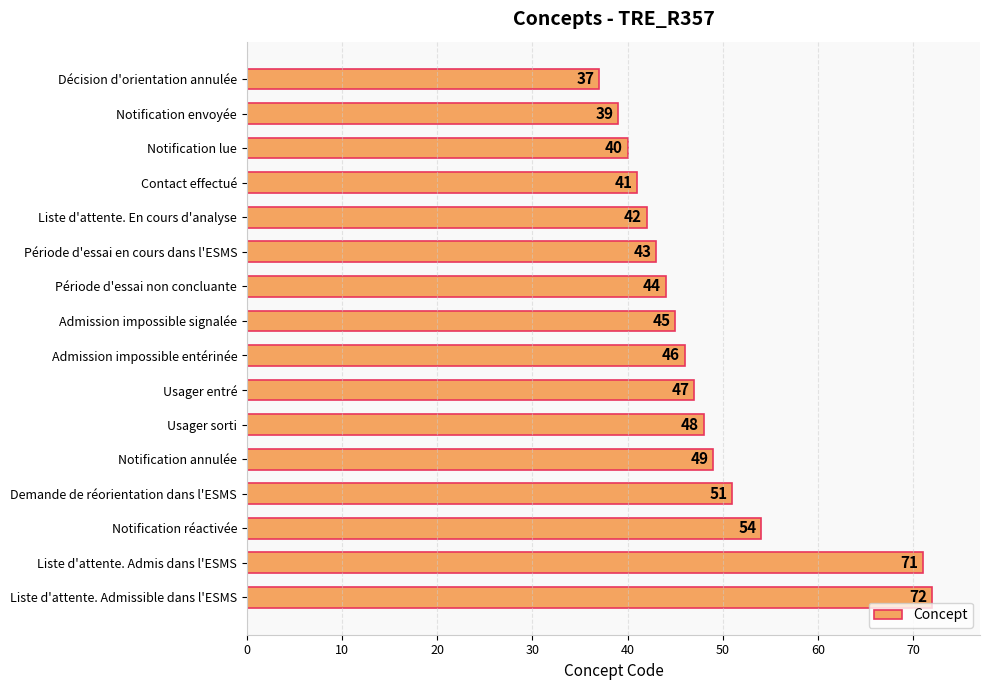

How many bars are there in total?

16